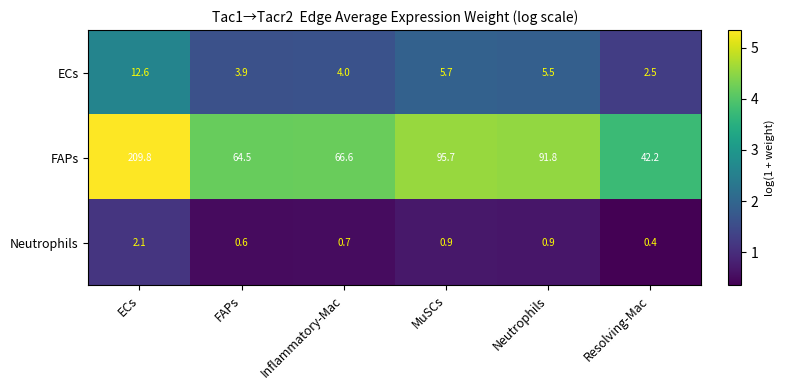

Where is ECs nearest to the value 7?

MuSCs